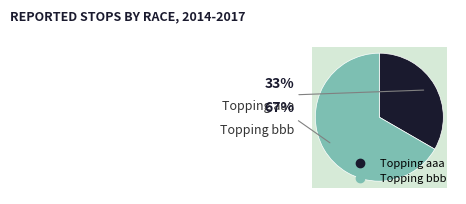

What is the ratio of the value at Topping aaa to the value at Topping bbb?

0.5